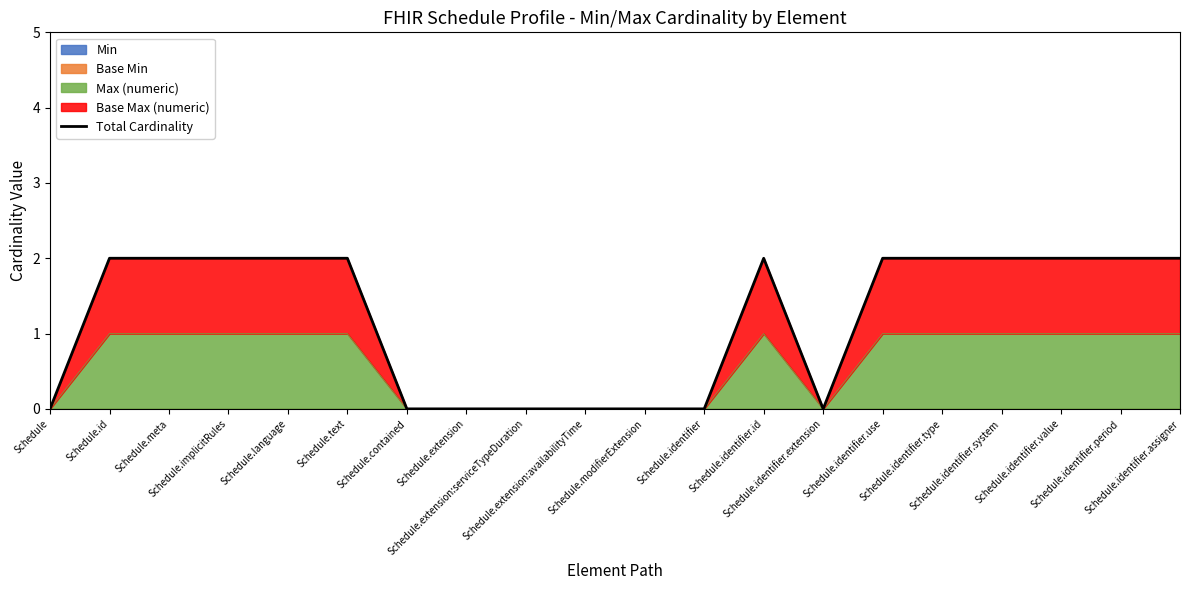

Reading left to right, what are all the values shown in this chart?

0	2	2	2	2	2	0	0	0	0	0	0	2	0	2	2	2	2	2	2